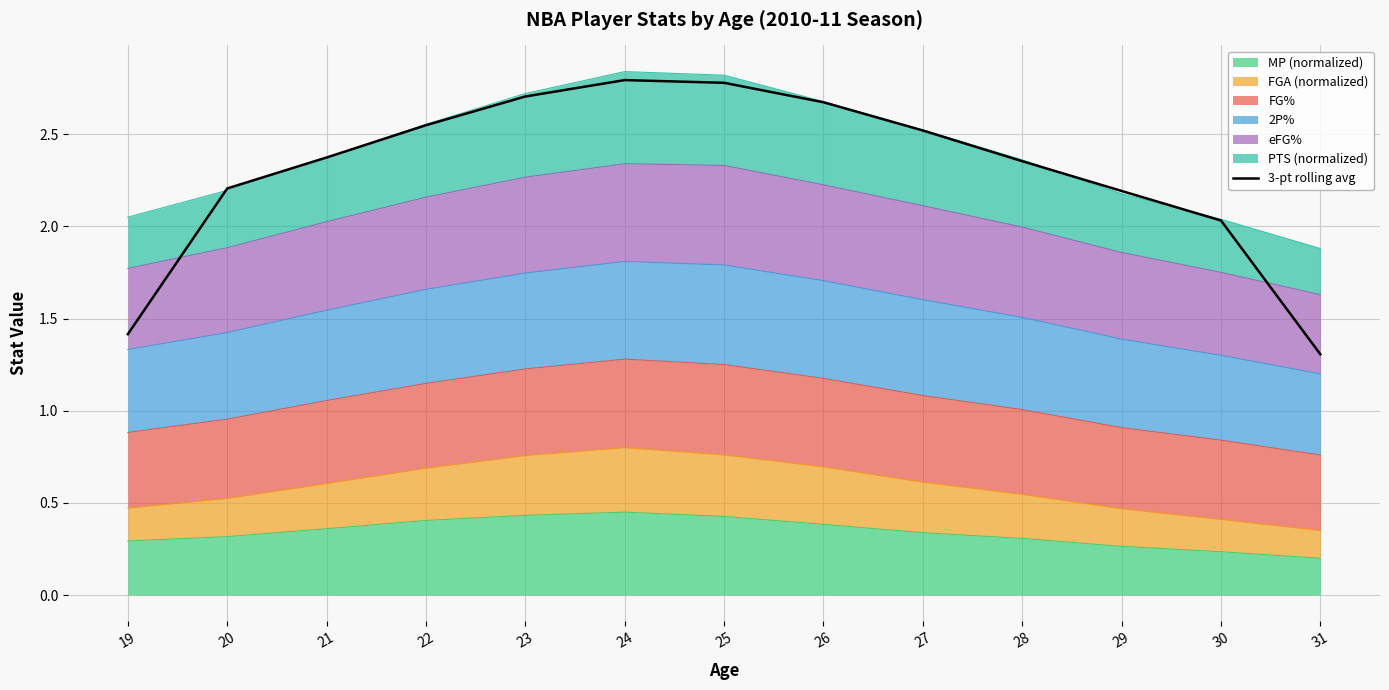

Rank the categories by value from highest to lowest.

24, 25, 23, 26, 22, 27, 21, 28, 20, 29, 30, 19, 31